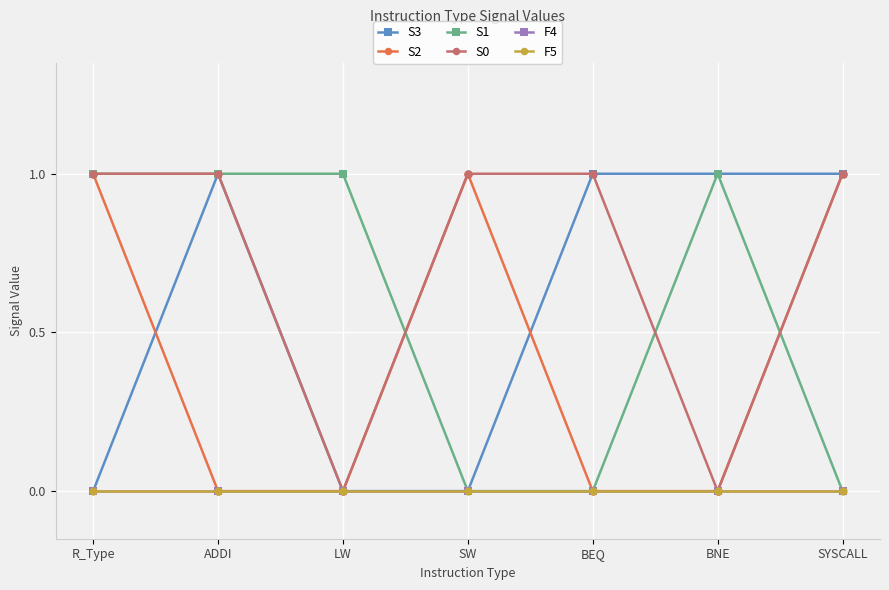

Does the chart have visible grid lines?

Yes